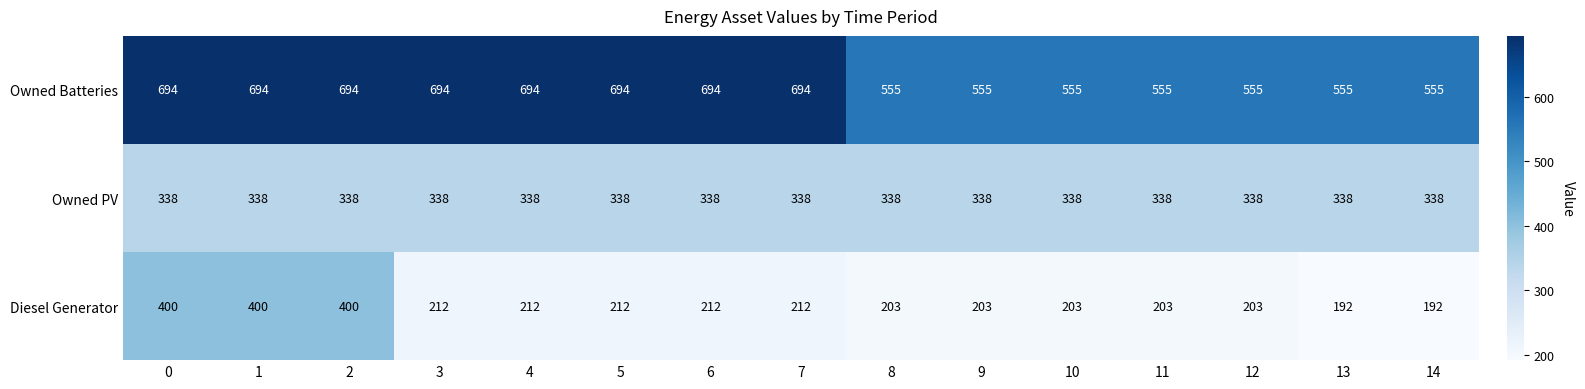

Read the Diesel Generator value at 8.

203